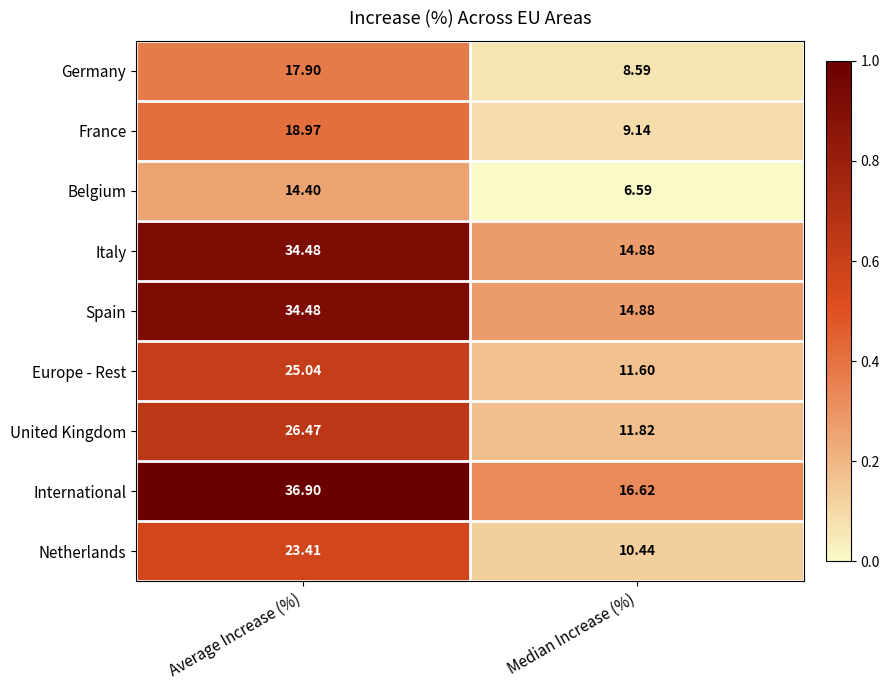

Is the value of Europe - Rest at Median Increase (%) greater than the value of France at Average Increase (%)?

No